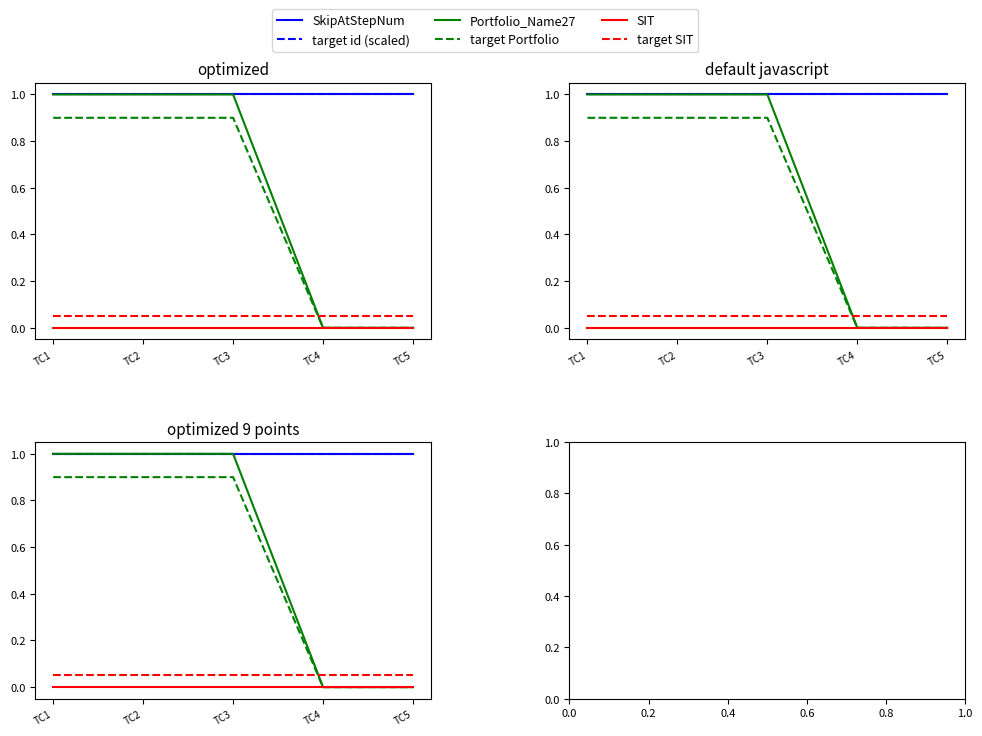

Count the number of categories in the chart.

5